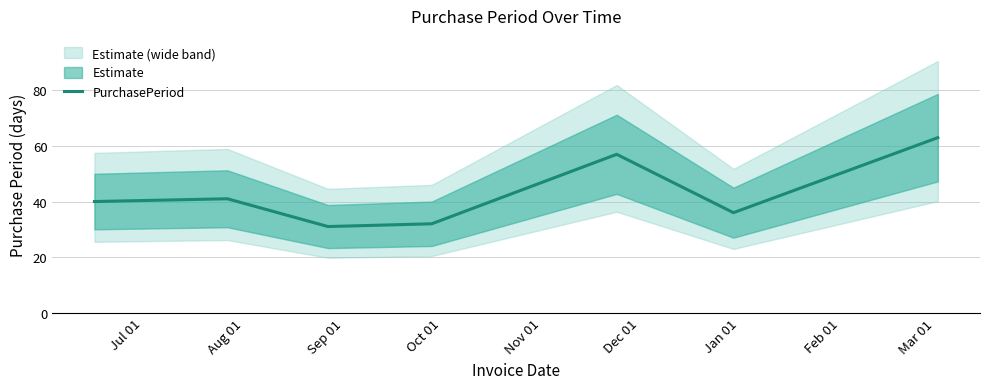

What is the minimum value for PurchasePeriod?

31